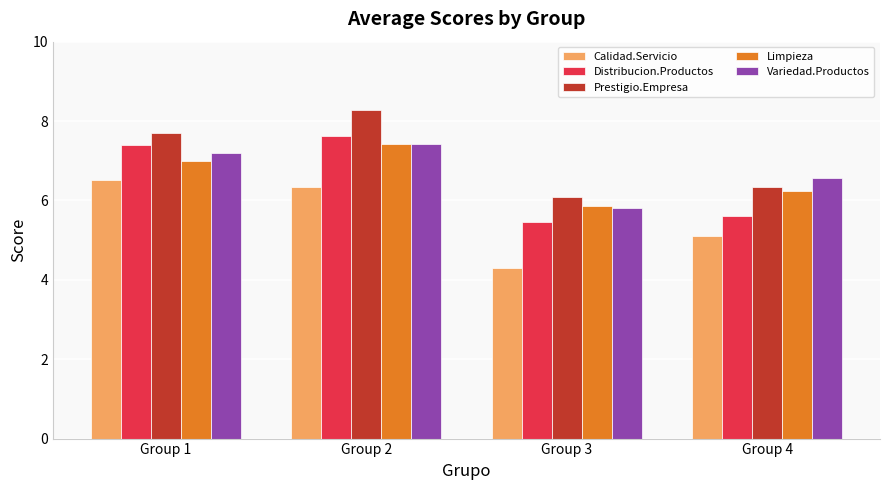

How many bars are there in each group?

5